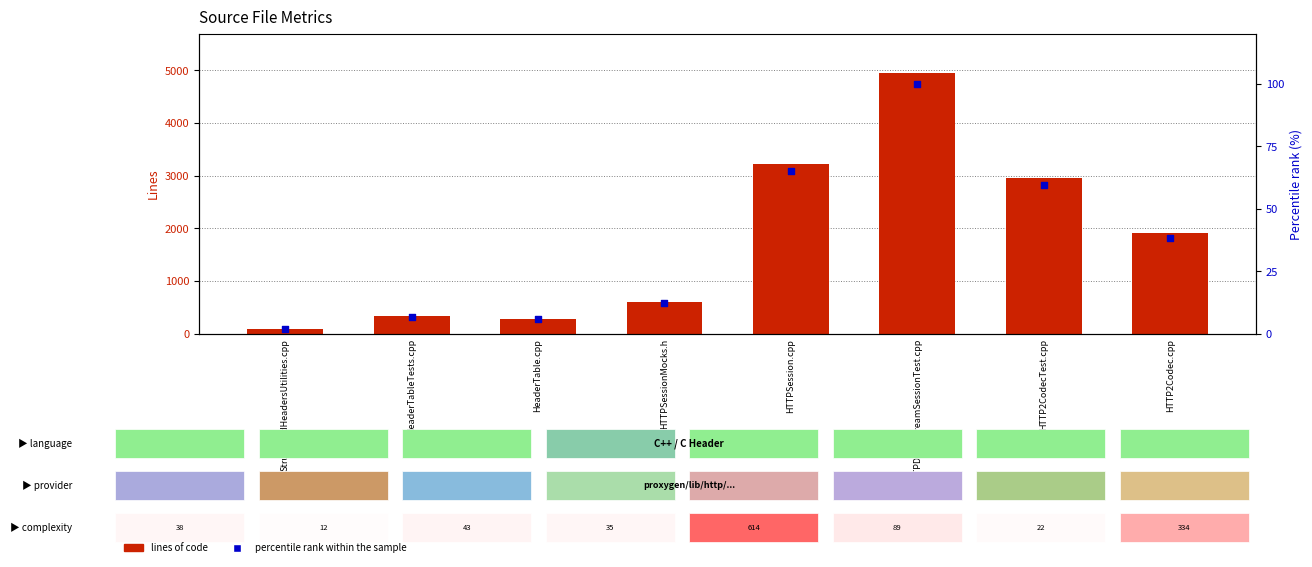

Which series has the largest total across all categories?

Lines of code